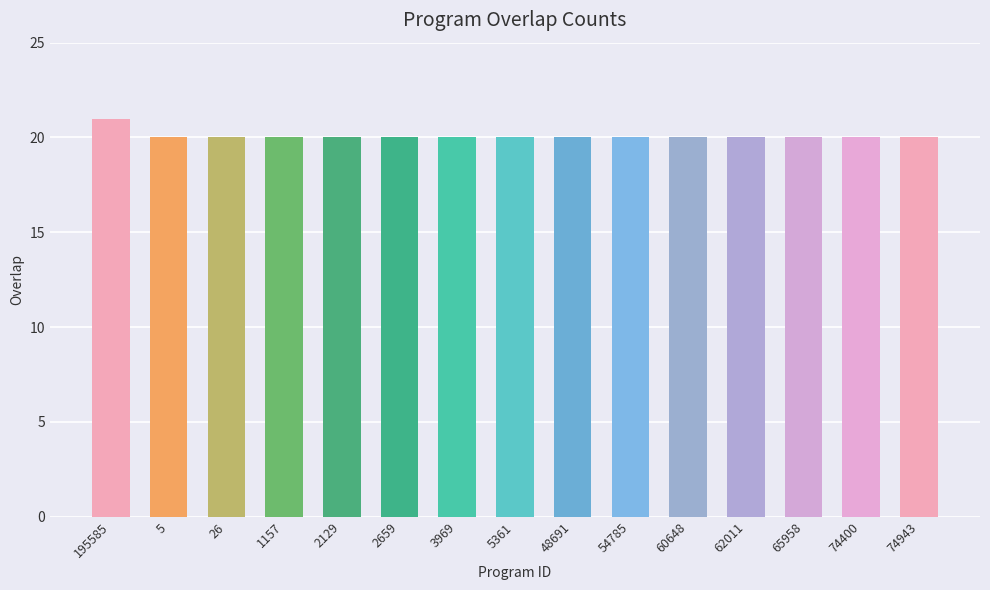

Are the bars grouped side by side (vs. stacked)?

No